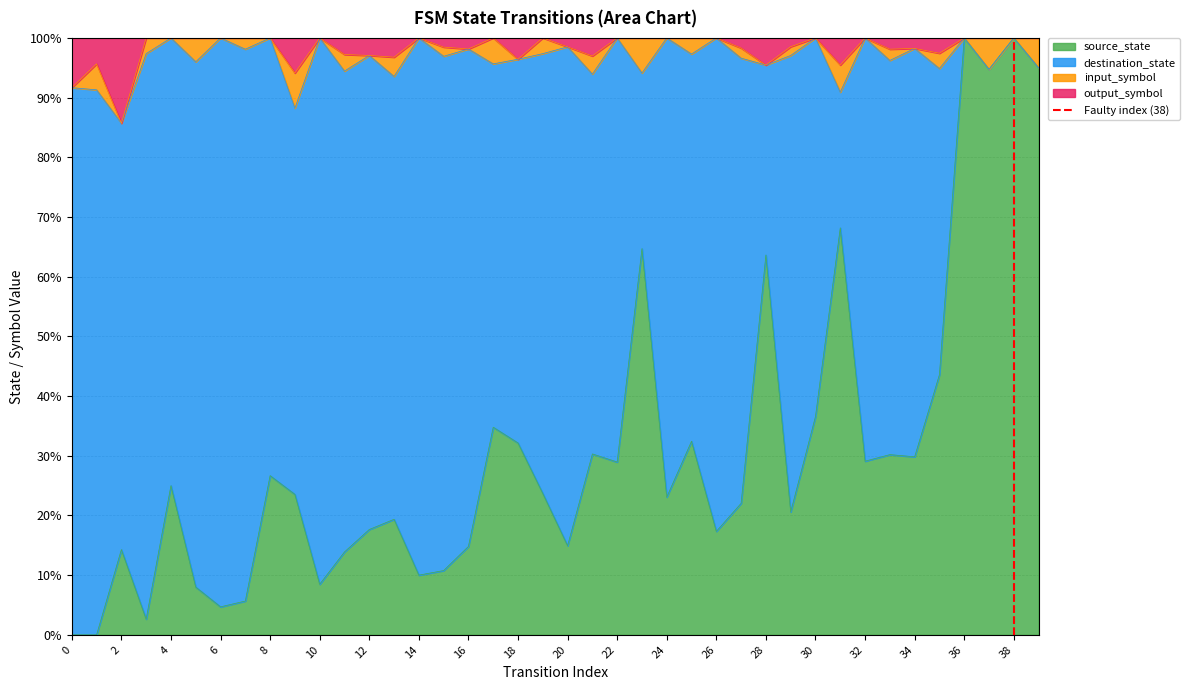

True or false: source_state has a value of 3.3 at 14.

False